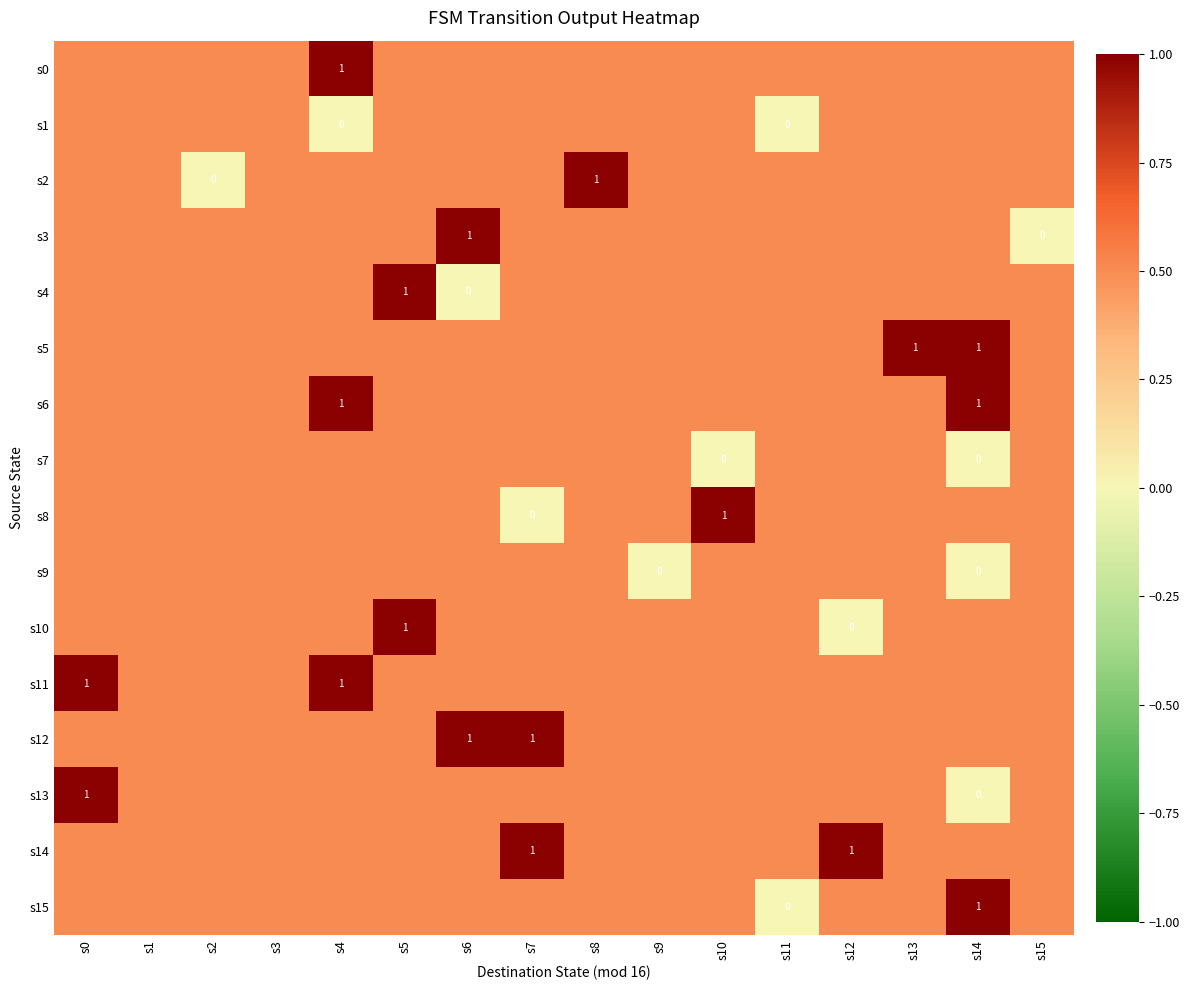

True or false: s10 has a value of 1.0 at s5.

True